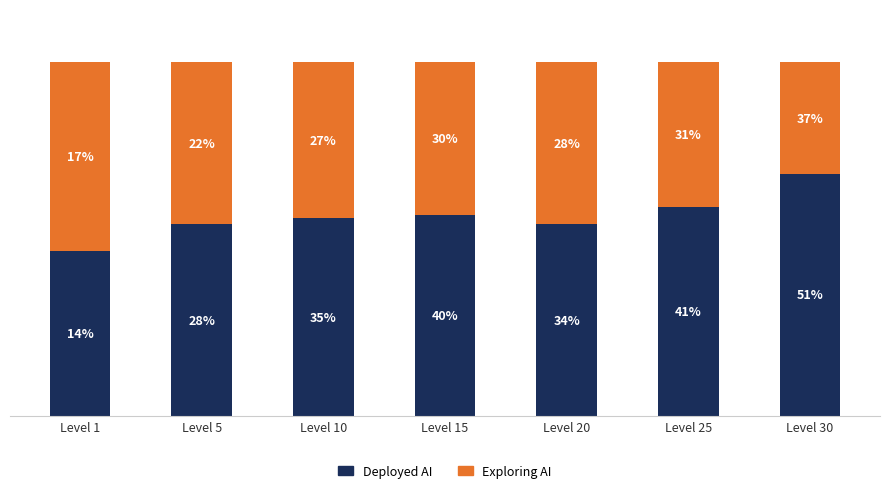

List the series in order of their peak value, lowest first.

Exploring AI, Deployed AI